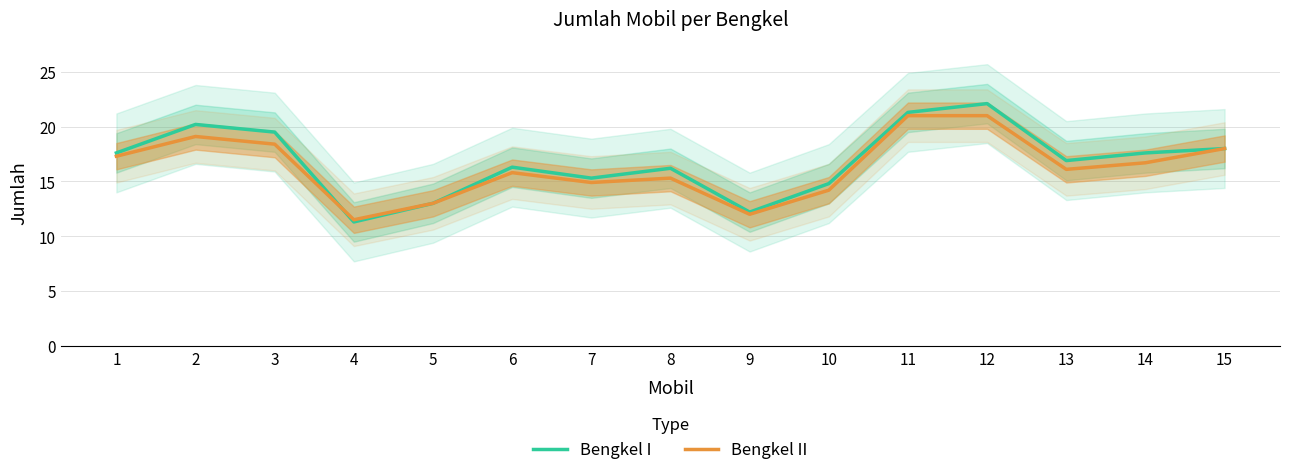

What is the difference between the maximum and minimum values in the Bengkel I series?

10.8